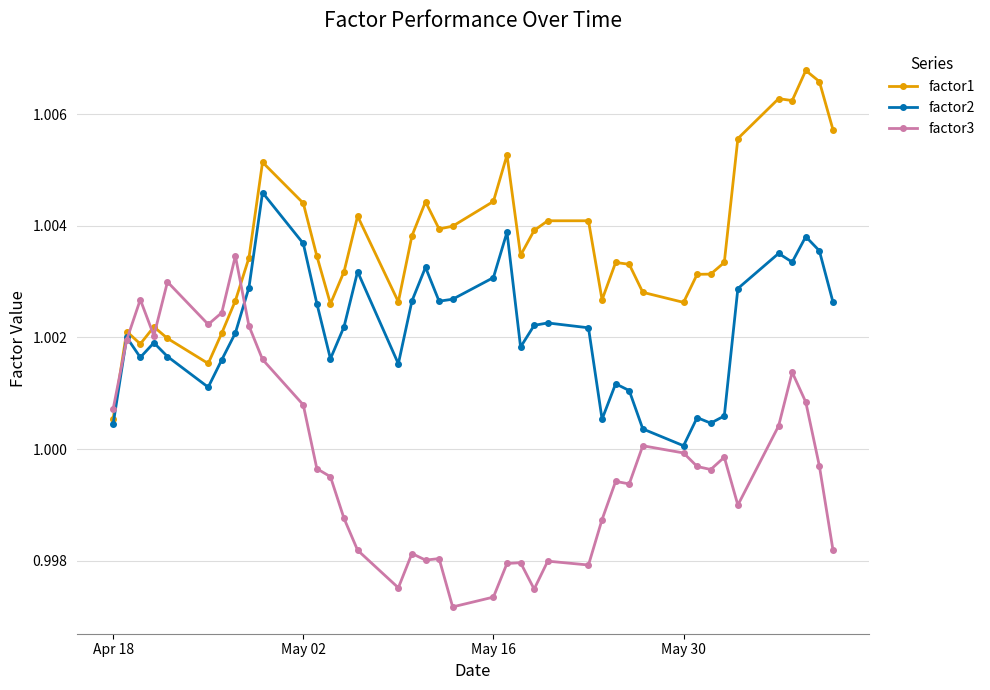

Which series has the largest total across all categories?

factor1